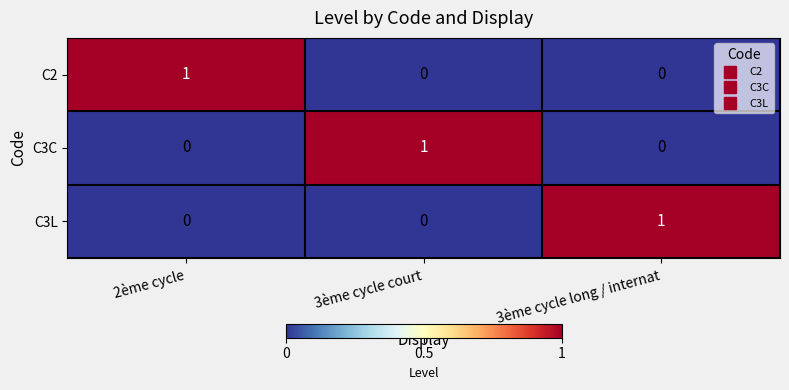

True or false: C2 has a value of 1 at 3ème cycle court.

False